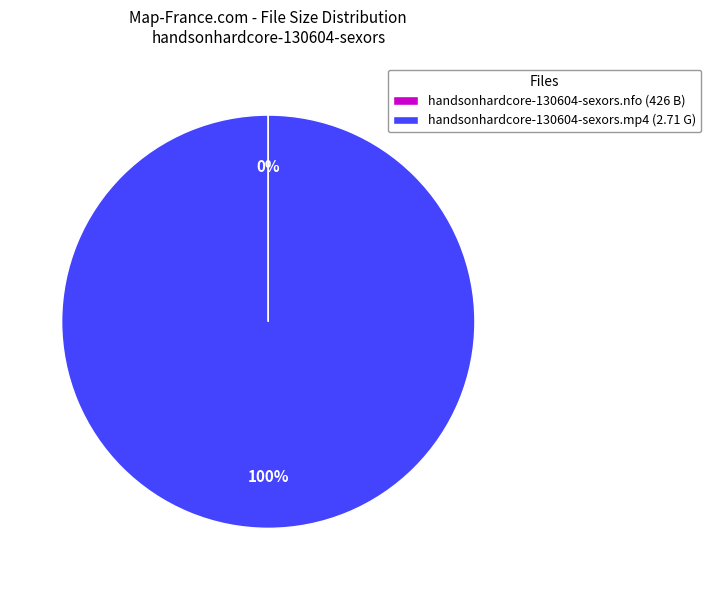

To the nearest percent, what percentage of the pie is handsonhardcore-130604-sexors.mp4?

100%